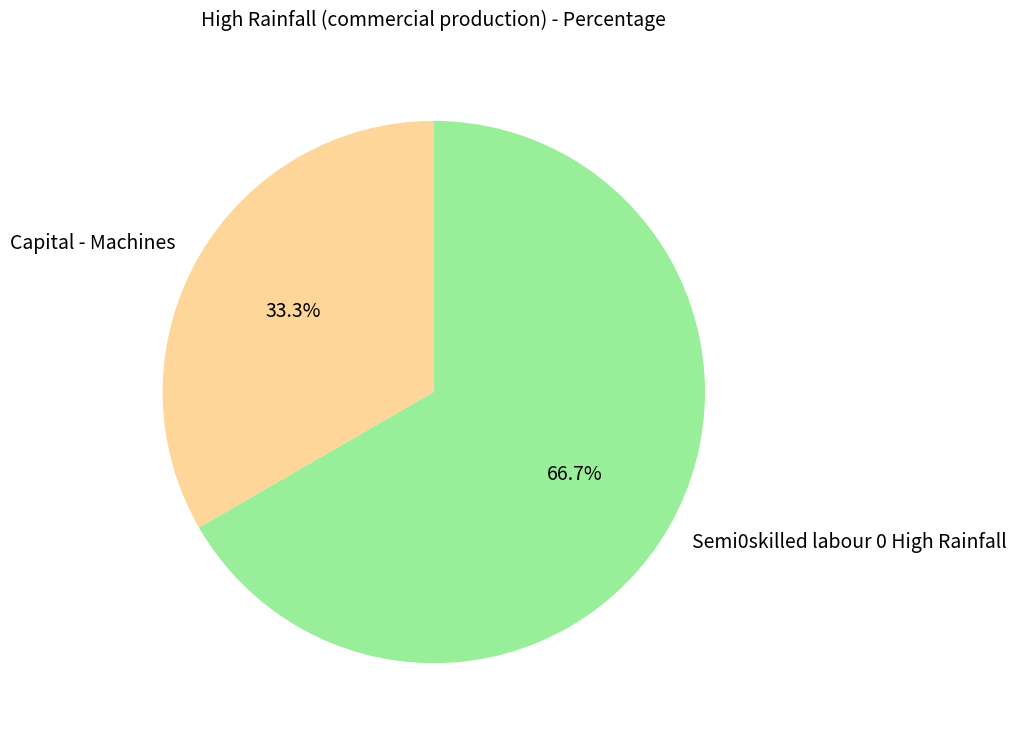

What is the ratio of the value at Capital - Machines to the value at Semi0skilled labour 0 High Rainfall?

0.5